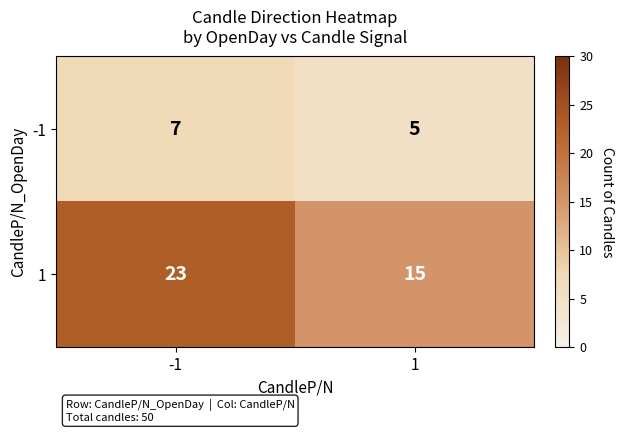

At 1, list the series in order from largest to smallest.

1, -1